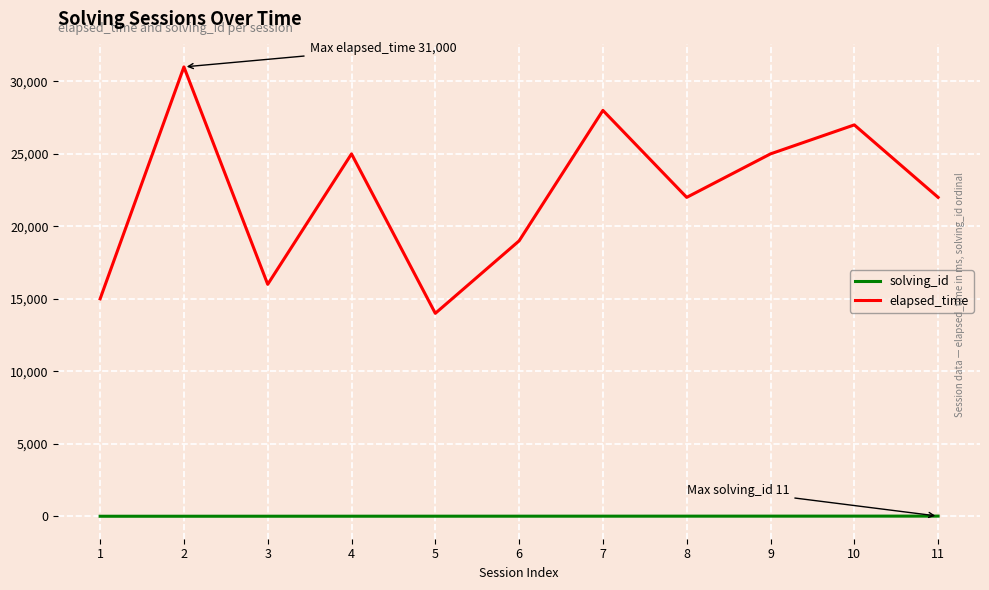

List the series in order of their peak value, lowest first.

solving_id, elapsed_time